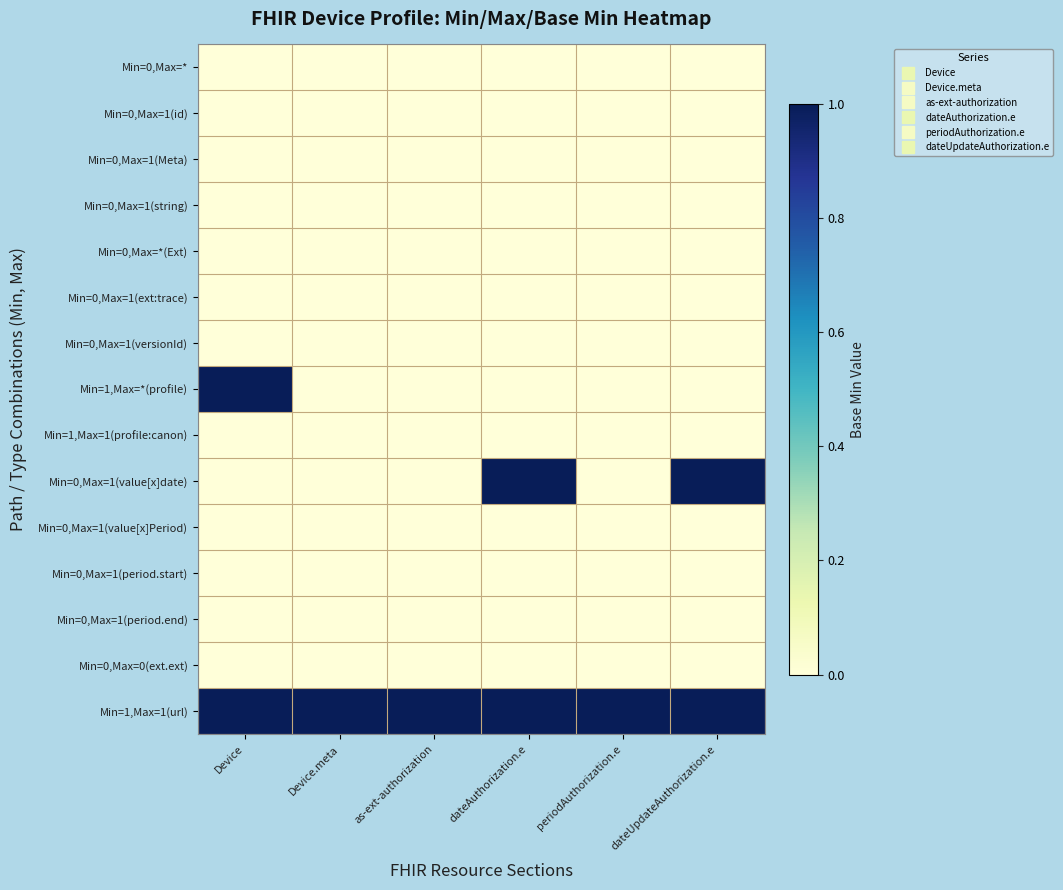

Reading left to right, extract all data points from this chart.

Min=0,Max=*: Device=0	Device.meta=0	as-ext-authorization=0	dateAuthorization.e=0	periodAuthorization.e=0	dateUpdateAuthorization.e=0
Min=0,Max=1(id): Device=0	Device.meta=0	as-ext-authorization=0	dateAuthorization.e=0	periodAuthorization.e=0	dateUpdateAuthorization.e=0
Min=0,Max=1(Meta): Device=0	Device.meta=0	as-ext-authorization=0	dateAuthorization.e=0	periodAuthorization.e=0	dateUpdateAuthorization.e=0
Min=0,Max=1(string): Device=0	Device.meta=0	as-ext-authorization=0	dateAuthorization.e=0	periodAuthorization.e=0	dateUpdateAuthorization.e=0
Min=0,Max=*(Ext): Device=0	Device.meta=0	as-ext-authorization=0	dateAuthorization.e=0	periodAuthorization.e=0	dateUpdateAuthorization.e=0
Min=0,Max=1(ext:trace): Device=0	Device.meta=0	as-ext-authorization=0	dateAuthorization.e=0	periodAuthorization.e=0	dateUpdateAuthorization.e=0
Min=0,Max=1(versionId): Device=0	Device.meta=0	as-ext-authorization=0	dateAuthorization.e=0	periodAuthorization.e=0	dateUpdateAuthorization.e=0
Min=1,Max=*(profile): Device=1	Device.meta=0	as-ext-authorization=0	dateAuthorization.e=0	periodAuthorization.e=0	dateUpdateAuthorization.e=0
Min=1,Max=1(profile:canon): Device=0	Device.meta=0	as-ext-authorization=0	dateAuthorization.e=0	periodAuthorization.e=0	dateUpdateAuthorization.e=0
Min=0,Max=1(value[x]date): Device=0	Device.meta=0	as-ext-authorization=0	dateAuthorization.e=1	periodAuthorization.e=0	dateUpdateAuthorization.e=1
Min=0,Max=1(value[x]Period): Device=0	Device.meta=0	as-ext-authorization=0	dateAuthorization.e=0	periodAuthorization.e=0	dateUpdateAuthorization.e=0
Min=0,Max=1(period.start): Device=0	Device.meta=0	as-ext-authorization=0	dateAuthorization.e=0	periodAuthorization.e=0	dateUpdateAuthorization.e=0
Min=0,Max=1(period.end): Device=0	Device.meta=0	as-ext-authorization=0	dateAuthorization.e=0	periodAuthorization.e=0	dateUpdateAuthorization.e=0
Min=0,Max=0(ext.ext): Device=0	Device.meta=0	as-ext-authorization=0	dateAuthorization.e=0	periodAuthorization.e=0	dateUpdateAuthorization.e=0
Min=1,Max=1(url): Device=1	Device.meta=1	as-ext-authorization=1	dateAuthorization.e=1	periodAuthorization.e=1	dateUpdateAuthorization.e=1